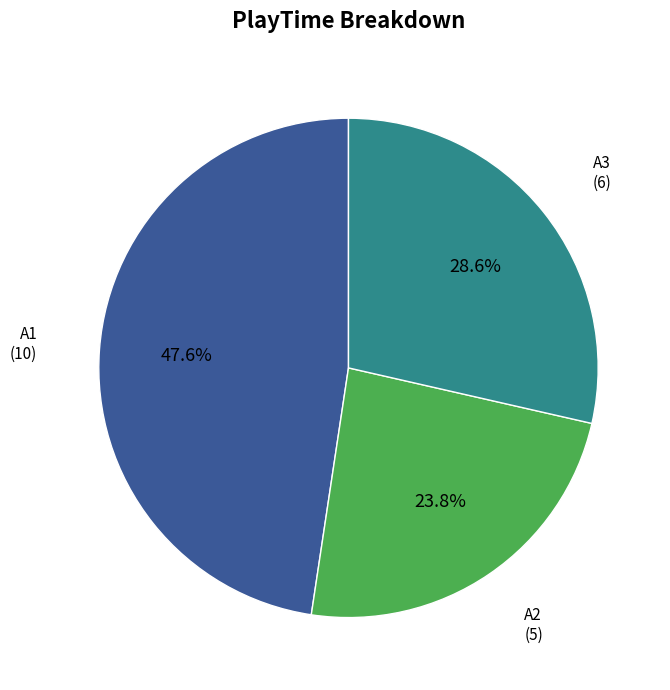

Does any single category account for the majority?

No